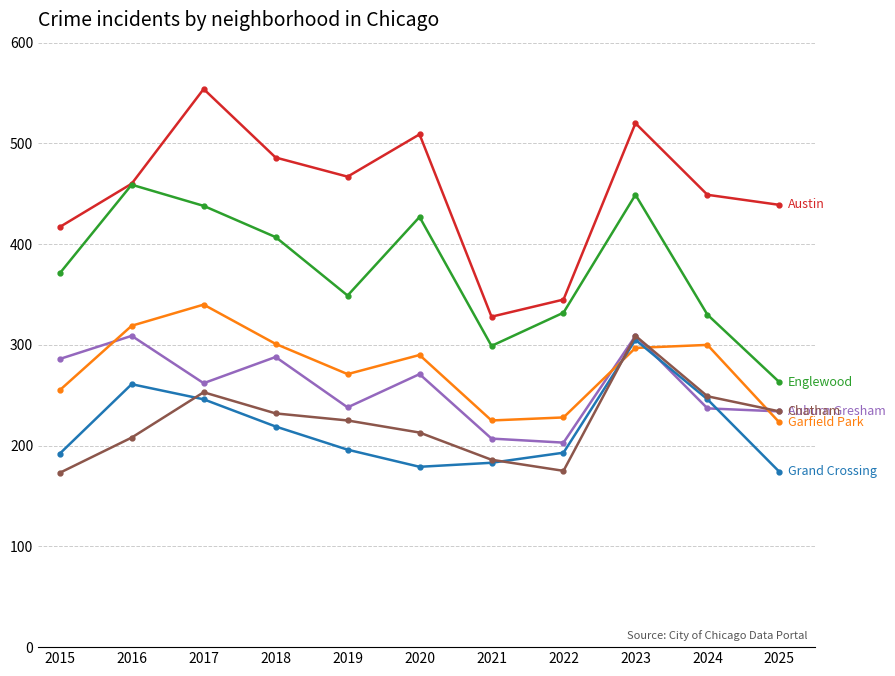

At which category is the sum across all series the highest?

2023